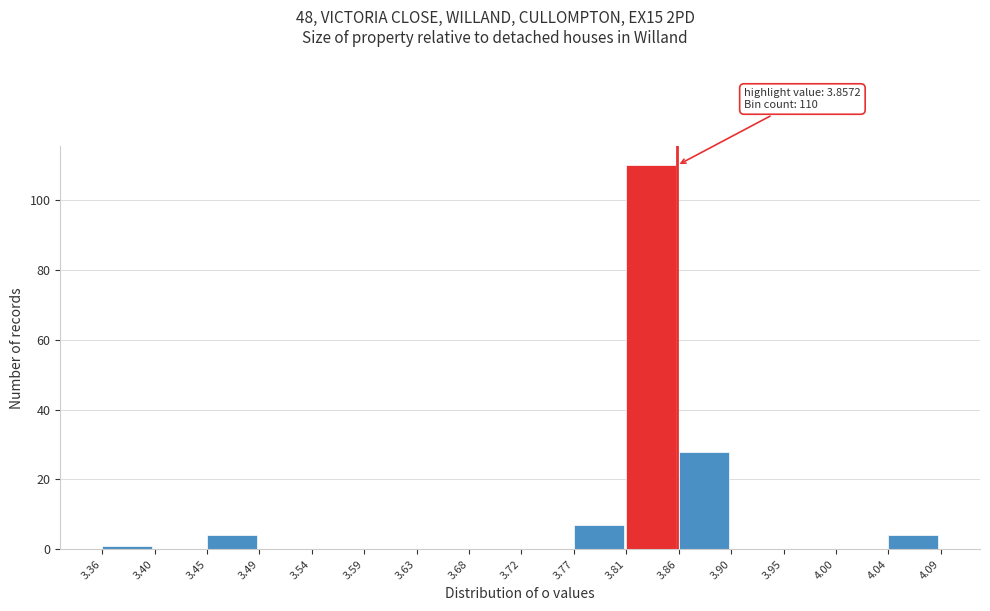

Over which range of the x-axis is the bar tallest?

3.81 to 3.86